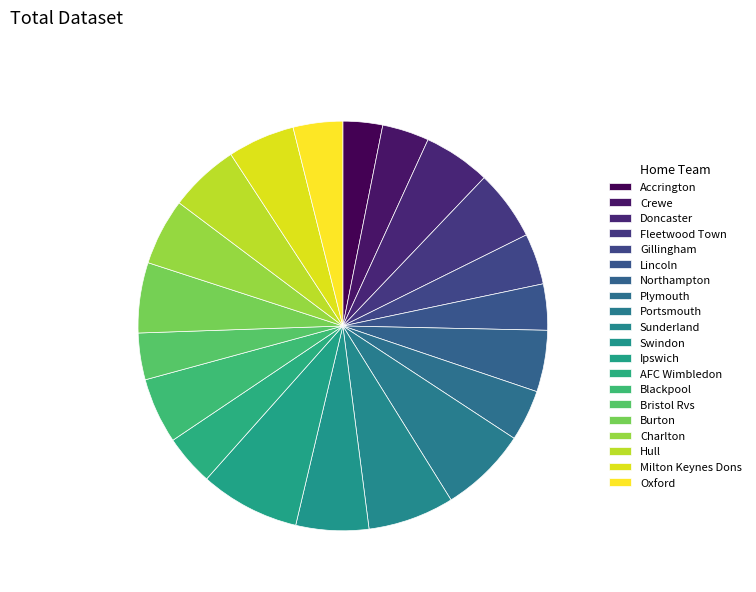

Count the number of slices in the pie.

20